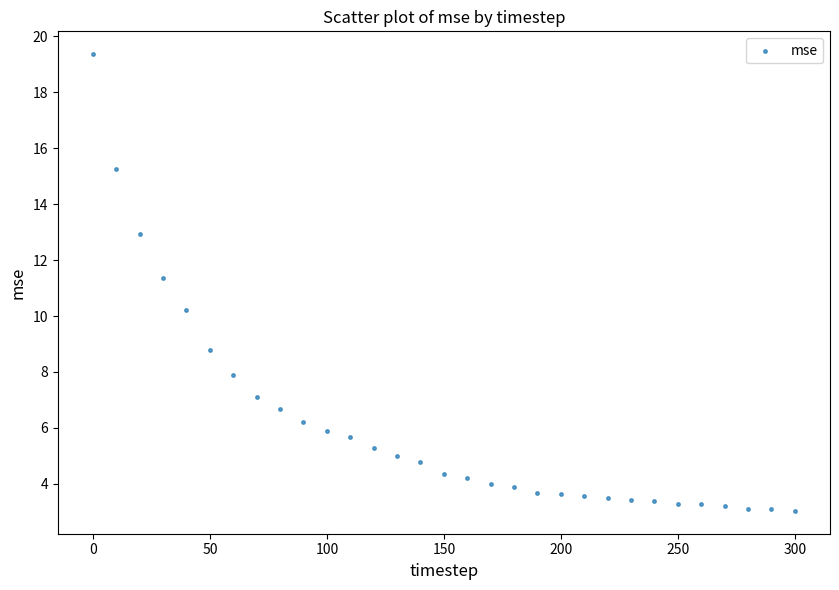

What Y value in the scatter plot is closest to 11?

11.4